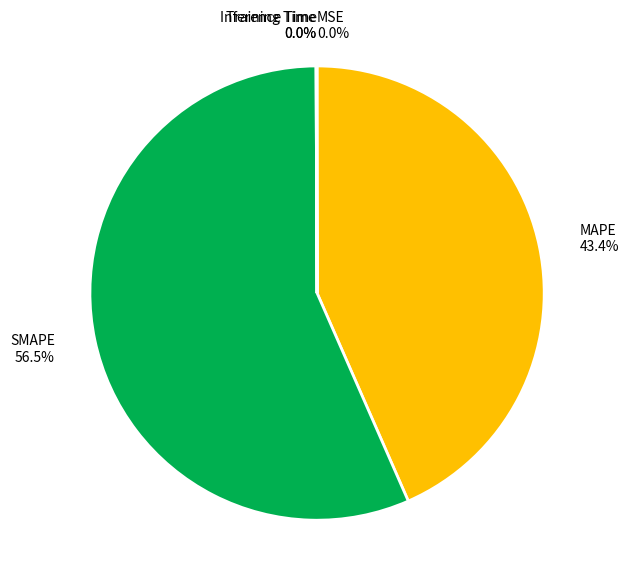

What portion of the pie excludes MAPE?

56.6%